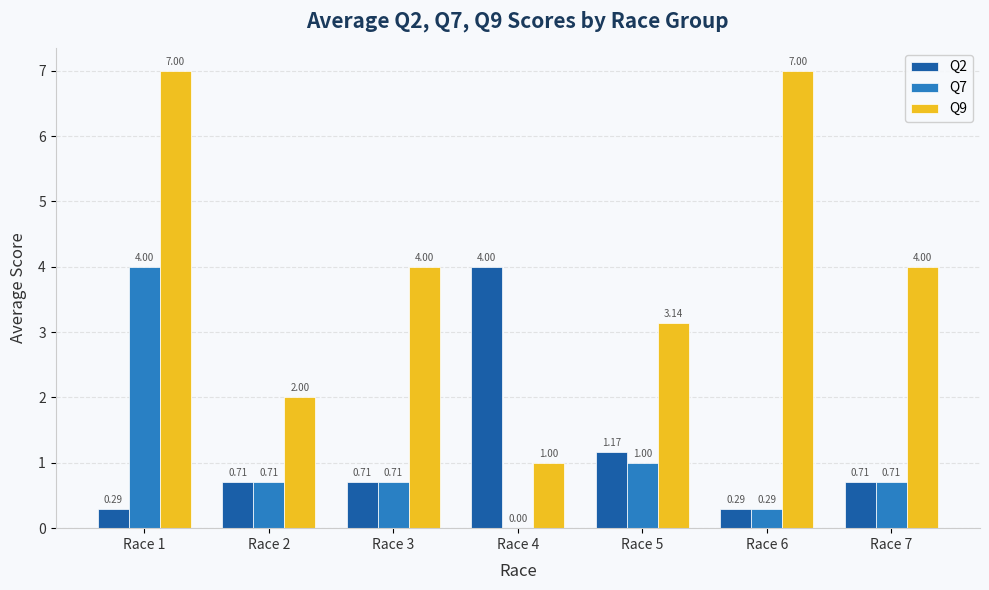

What are all the series names shown in the legend?

Q2, Q7, Q9